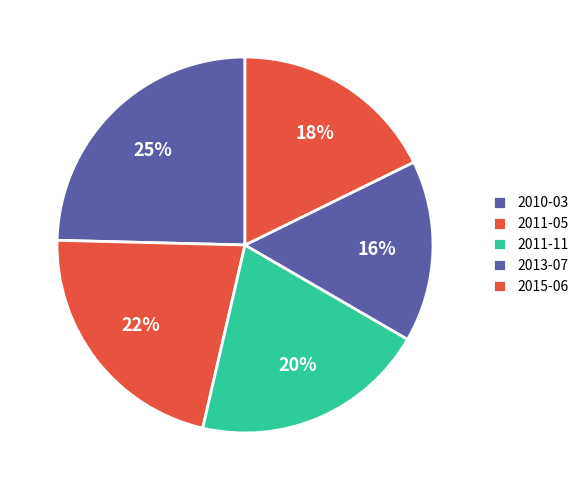

Is it true that 2010-03 is 36% of the pie?

False